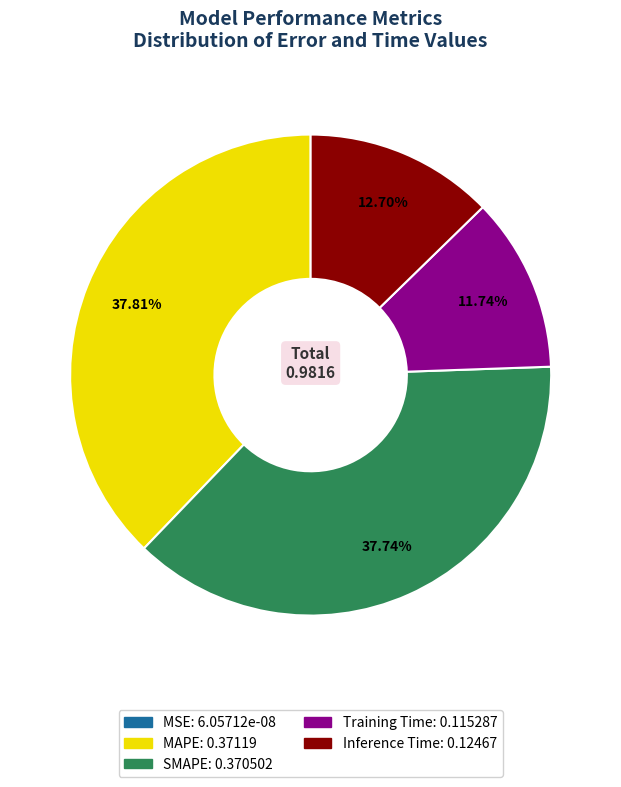

Is the sum of MAPE and SMAPE greater than half?

Yes